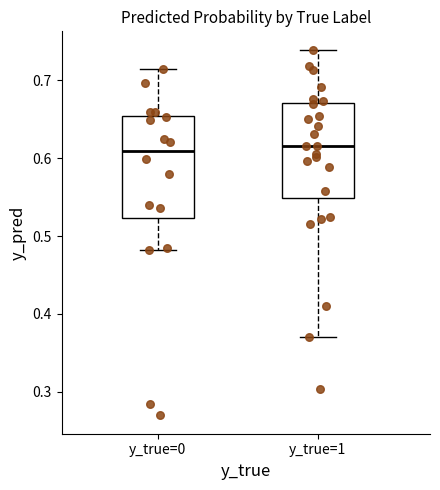

Reading left to right, transcribe this box plot: for each box, give where its median line is, the range the box spans, and where its two whiskers end, as read against the y-axis. The values are not printed on the chart, so give them approximately, as read against the axis.

y_true=0: median 0.61, box 0.52 to 0.65, whiskers 0.48 to 0.71
y_true=1: median 0.62, box 0.55 to 0.67, whiskers 0.37 to 0.74